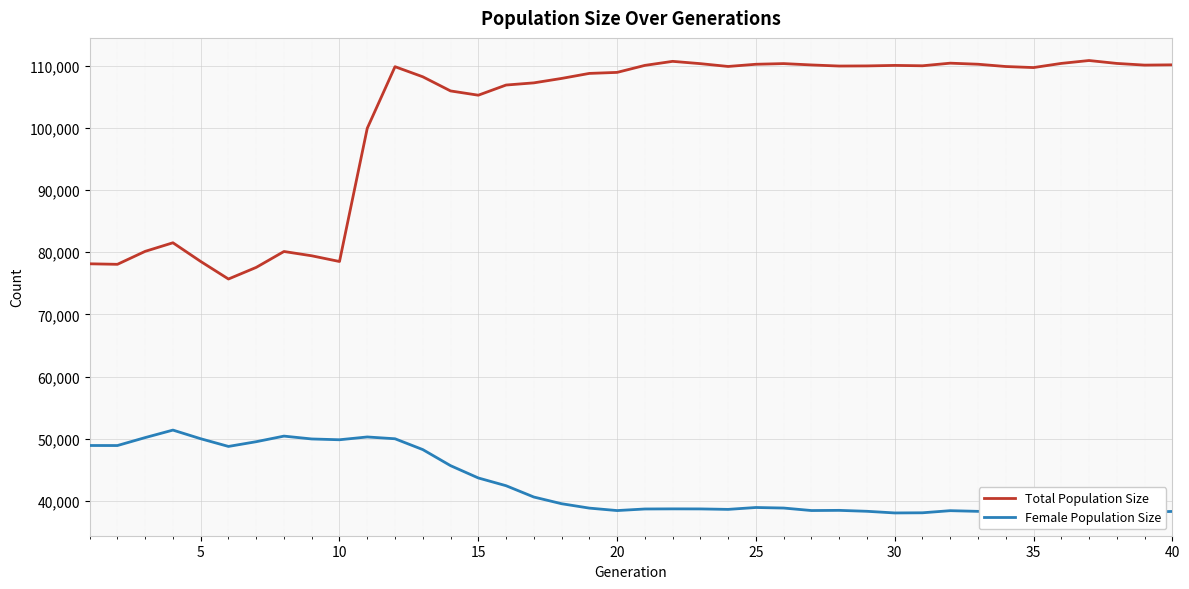

How many interior local valleys does the Female Population Size series have?

9